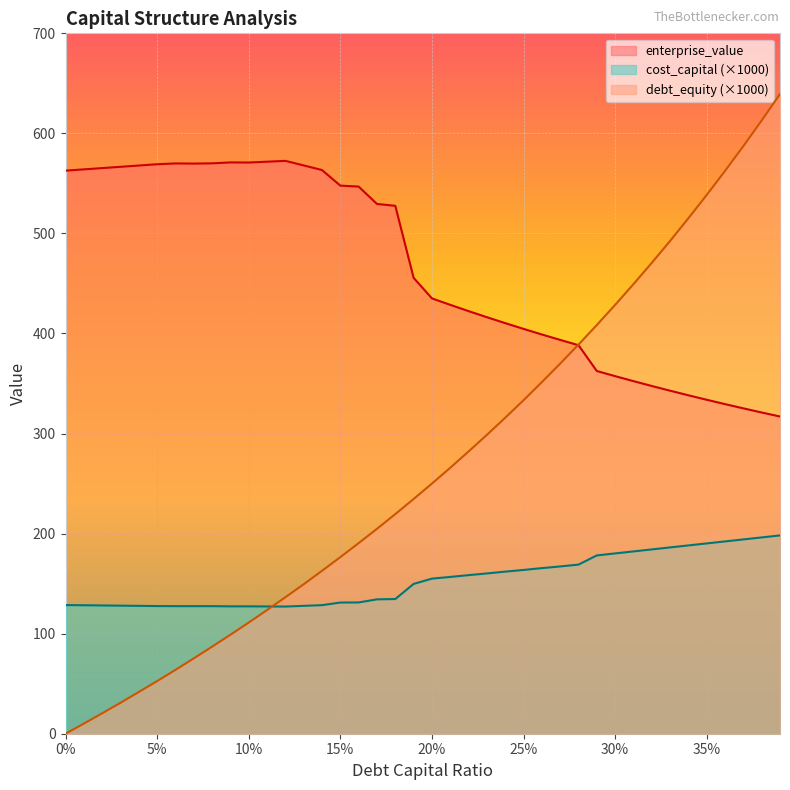

Which series changed the most between 0.0 and 0.26?

debt_capital